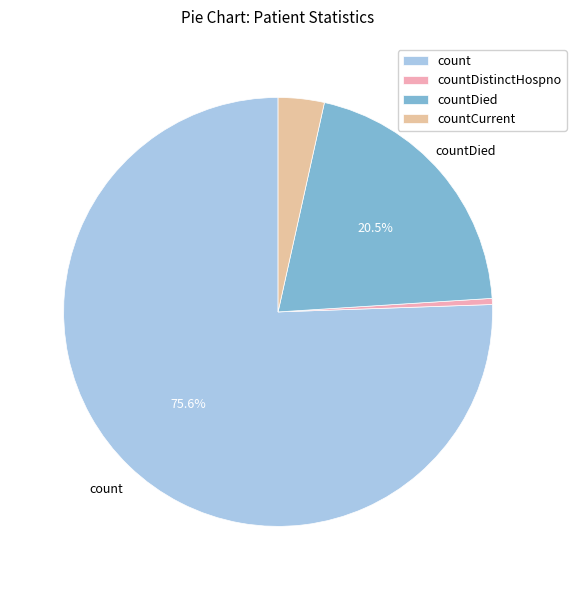

Which slice represents more than half of the pie?

count